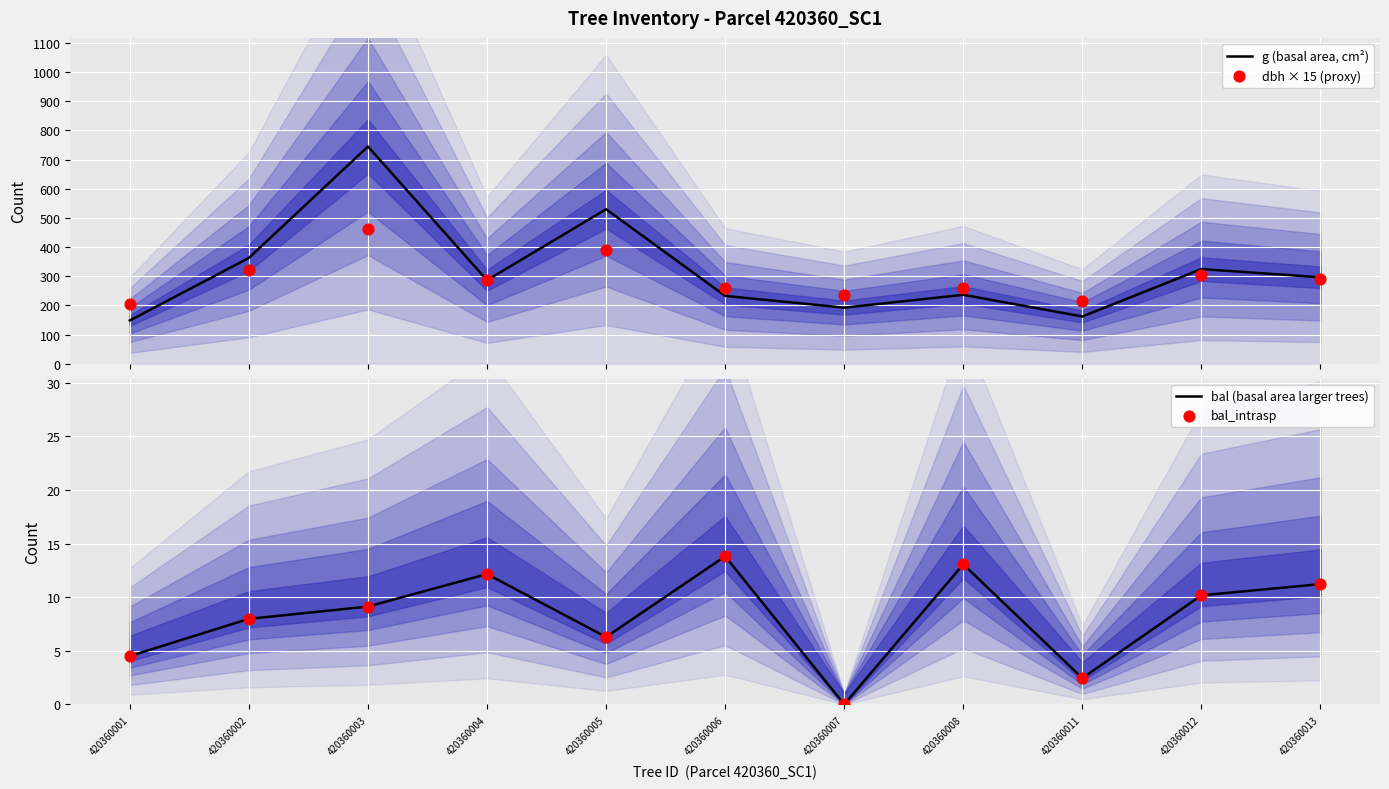

What is the total value across all series at 420360011?

382.3